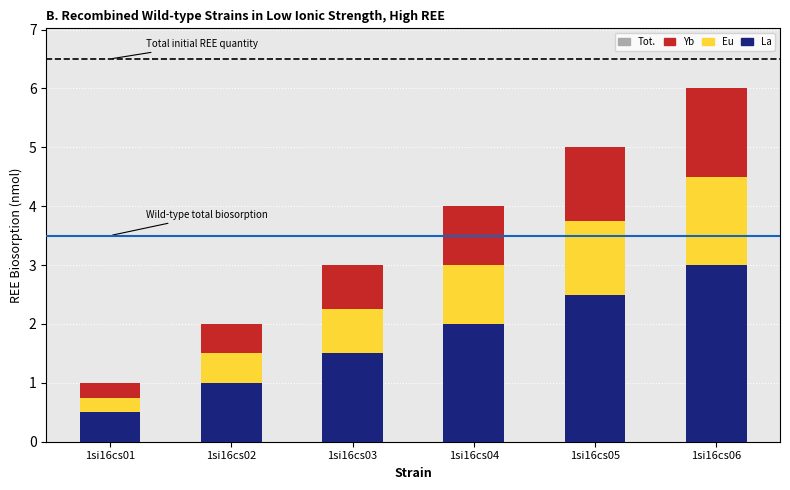

What is the maximum value for La?

3.0